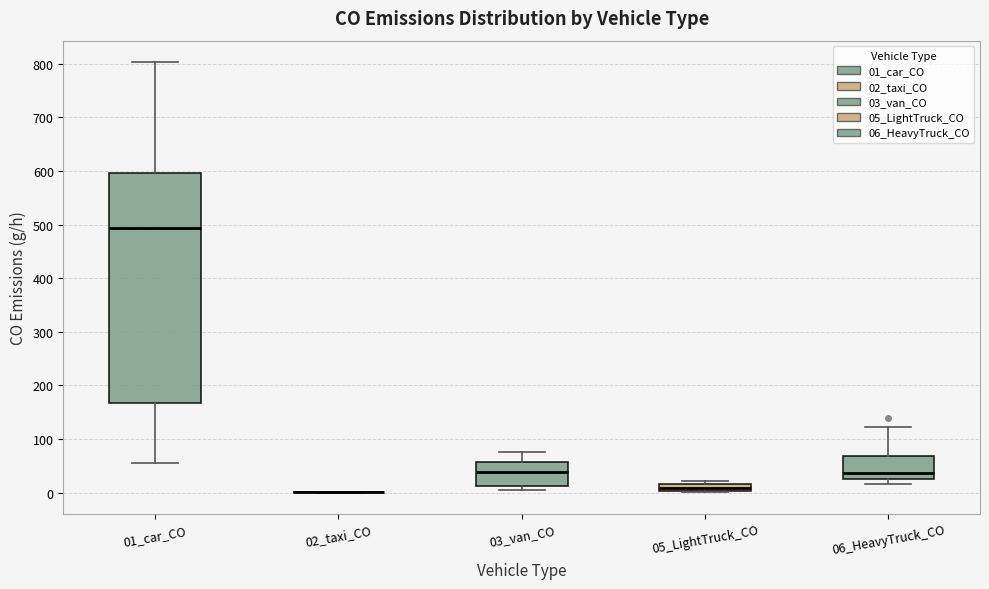

Where is the upper edge of the box for 01_car_CO on the y-axis? The values are not printed on the chart, so give them approximately, as read against the axis.

600